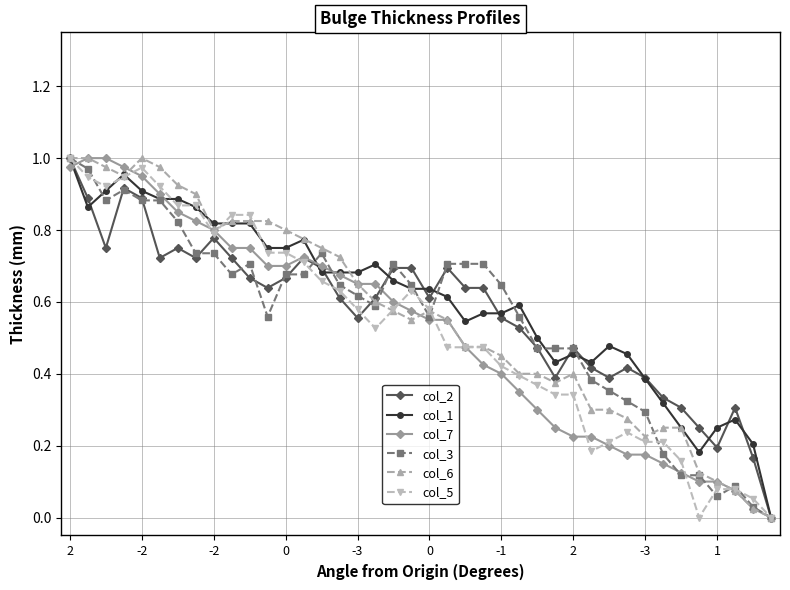

How many lines are shown in the chart?

6